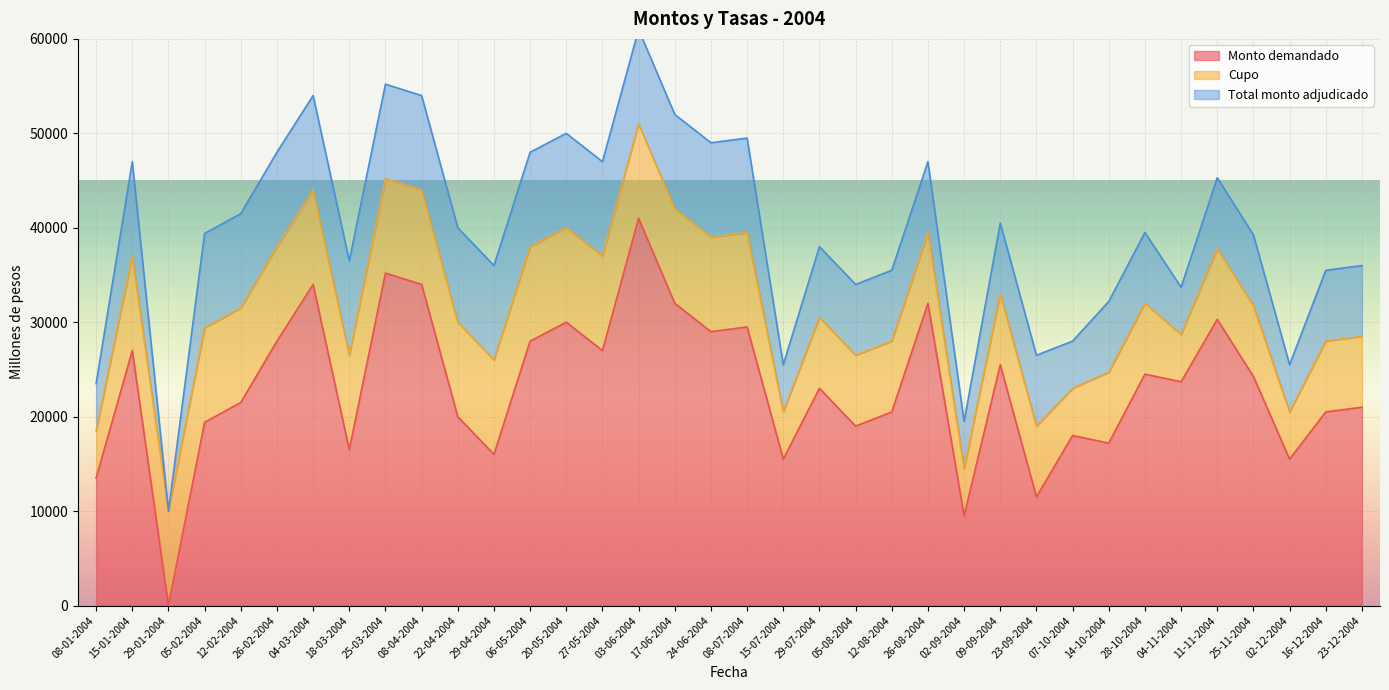

True or false: Monto demandado has a value of 9802 at 04-11-2004.

False